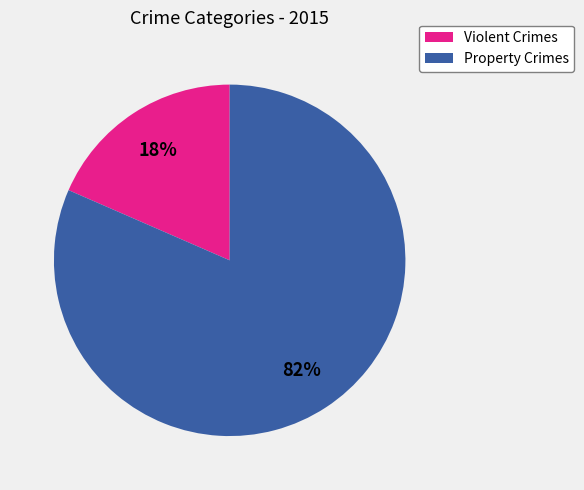

Is there a majority slice in this chart?

Yes